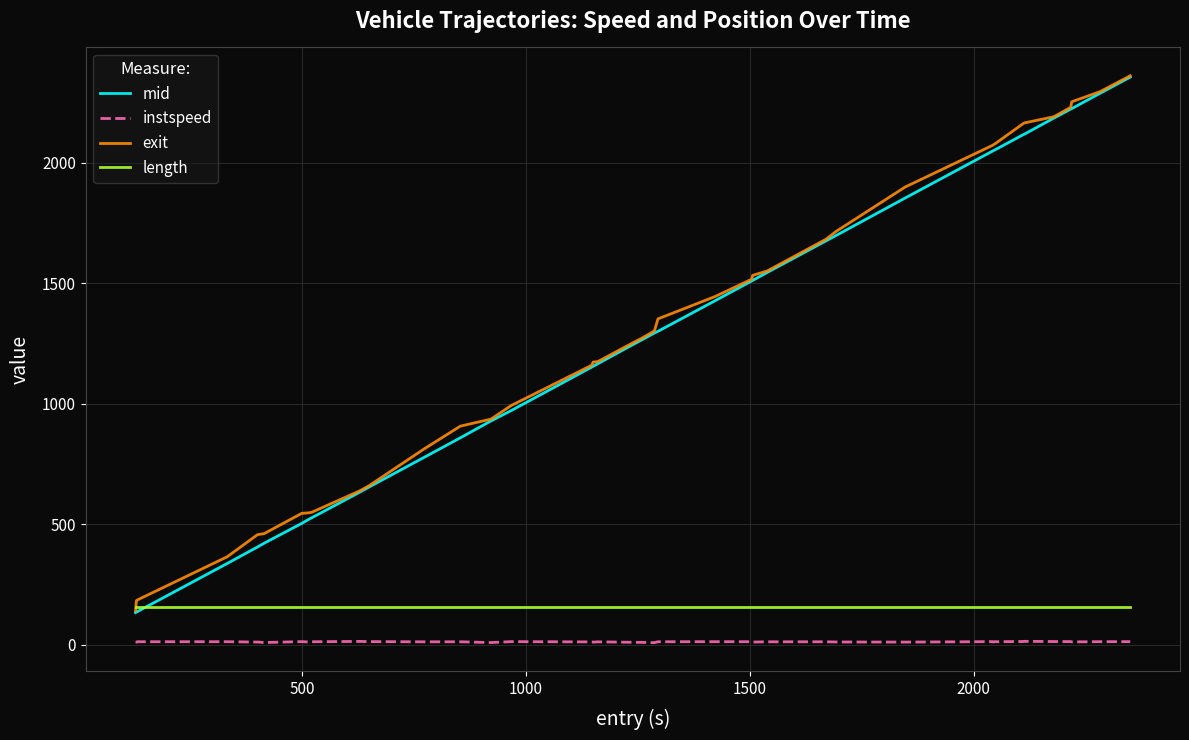

Which series has the largest range (max minus min)?

mid